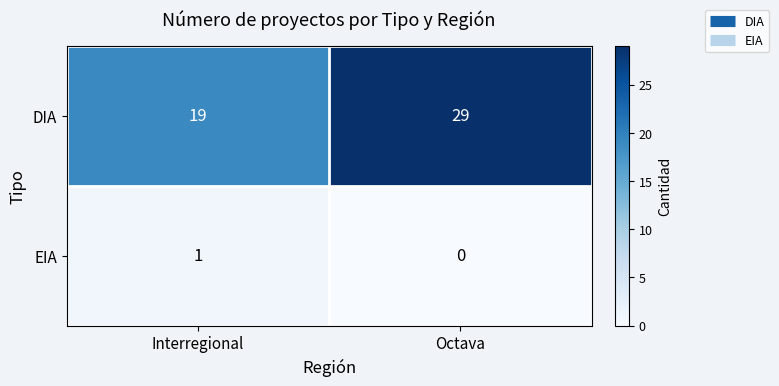

What value does the DIA series have at Interregional?

19